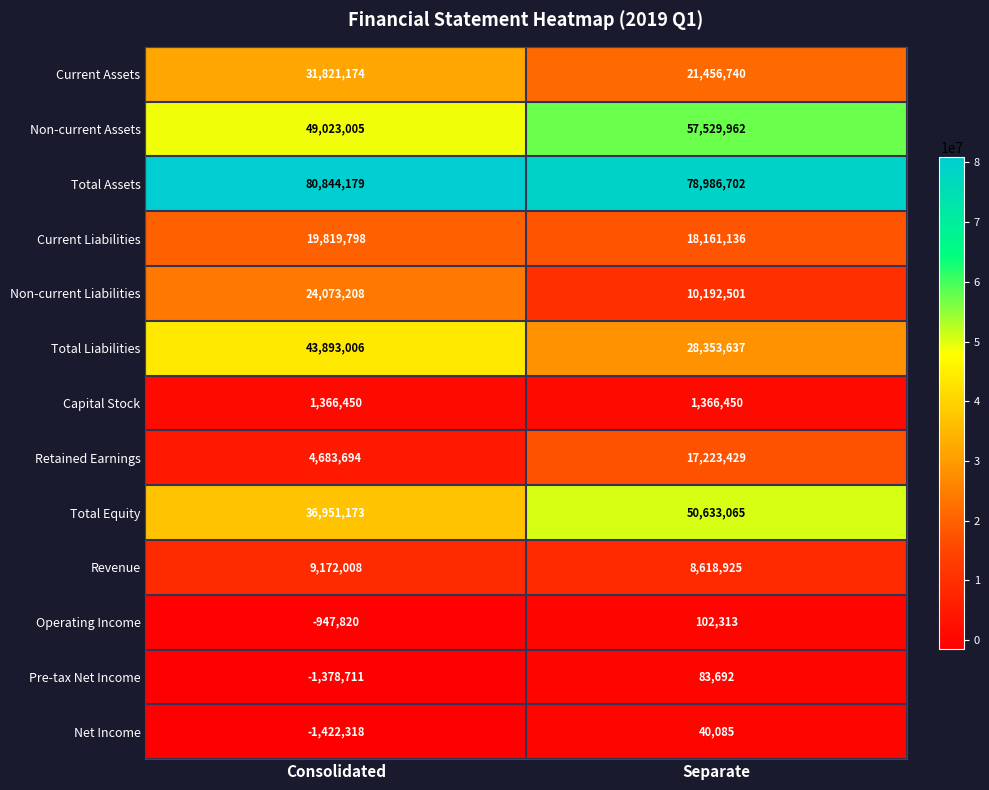

Reading left to right, extract all data points from this chart.

Current Assets: Consolidated=31821174	Separate=21456740
Non-current Assets: Consolidated=49023005	Separate=57529962
Total Assets: Consolidated=80844179	Separate=78986702
Current Liabilities: Consolidated=19819798	Separate=18161136
Non-current Liabilities: Consolidated=24073208	Separate=10192501
Total Liabilities: Consolidated=43893006	Separate=28353637
Capital Stock: Consolidated=1366450	Separate=1366450
Retained Earnings: Consolidated=4683694	Separate=17223429
Total Equity: Consolidated=36951173	Separate=50633065
Revenue: Consolidated=9172008	Separate=8618925
Operating Income: Consolidated=-947820	Separate=102313
Pre-tax Net Income: Consolidated=-1378711	Separate=83692
Net Income: Consolidated=-1422318	Separate=40085